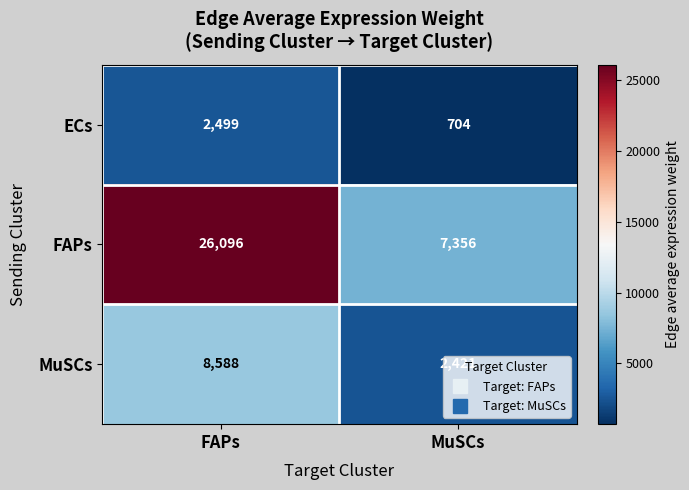

Read the FAPs value at MuSCs.

7356